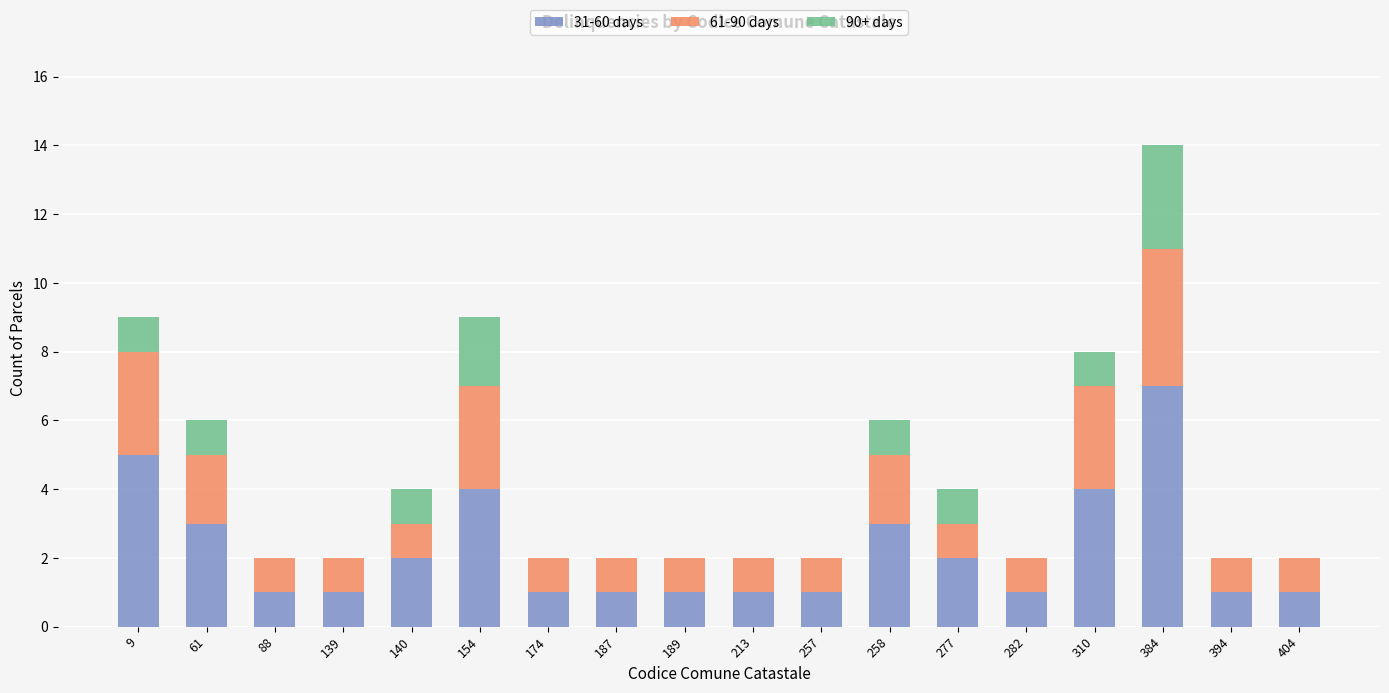

The 31-60 days series shows 1 at 282. True or false?

True